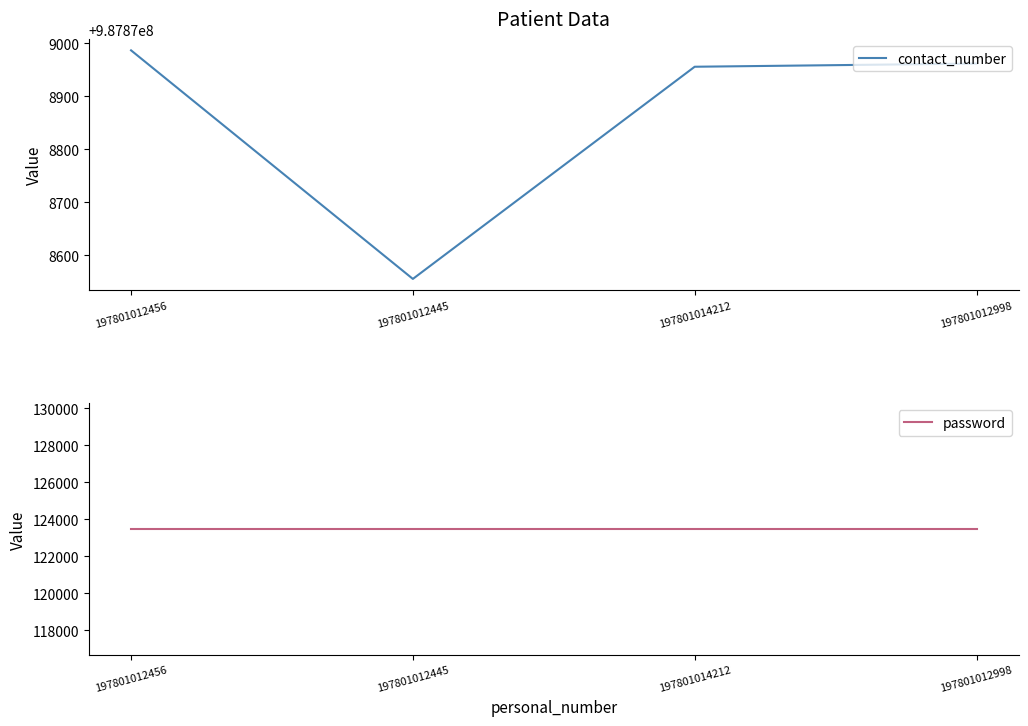

Which series has the largest total across all categories?

contact_number